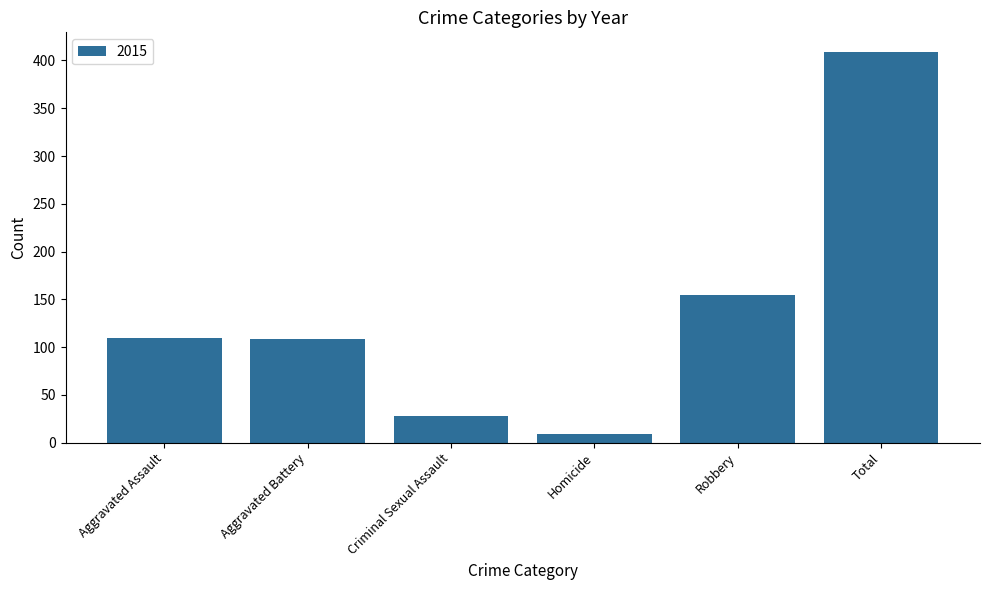

Does the chart contain any negative values?

No